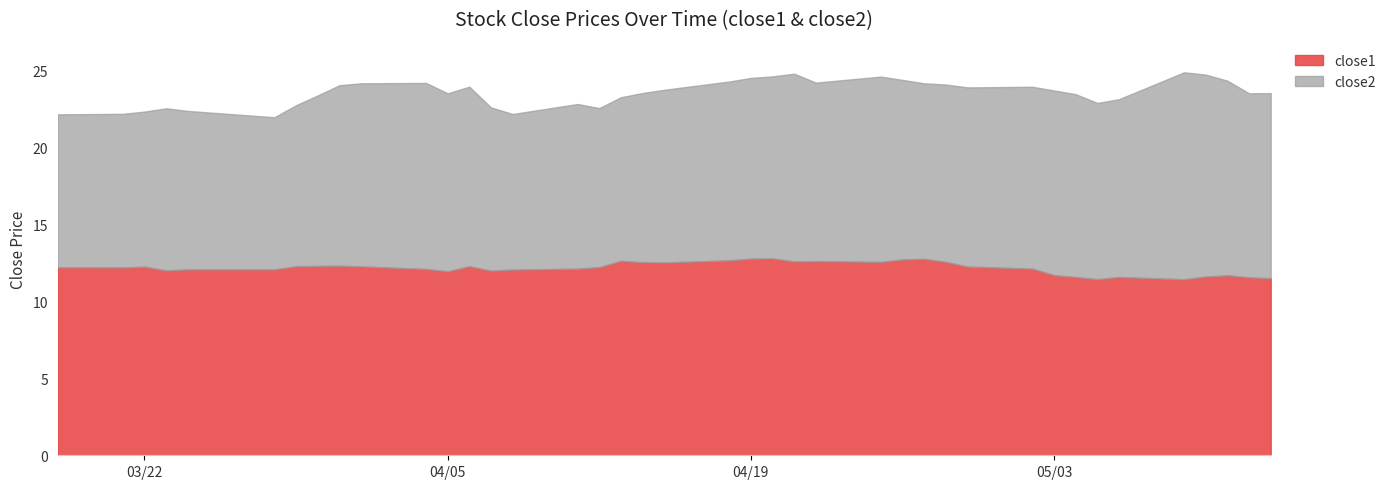

At which category does close2 reach its first local peak?

3